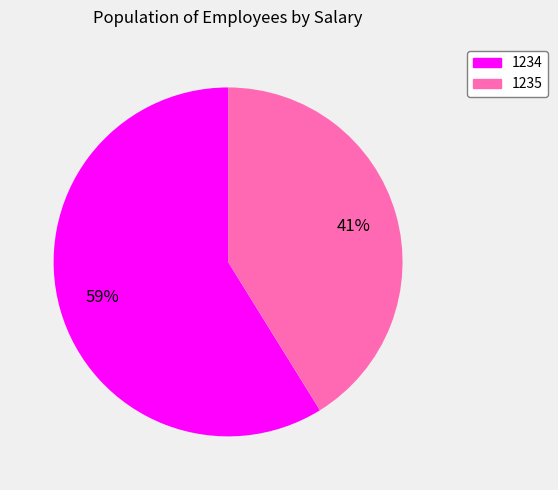

Approximately how many times larger is the value at 1235 compared to 1234?

0.7